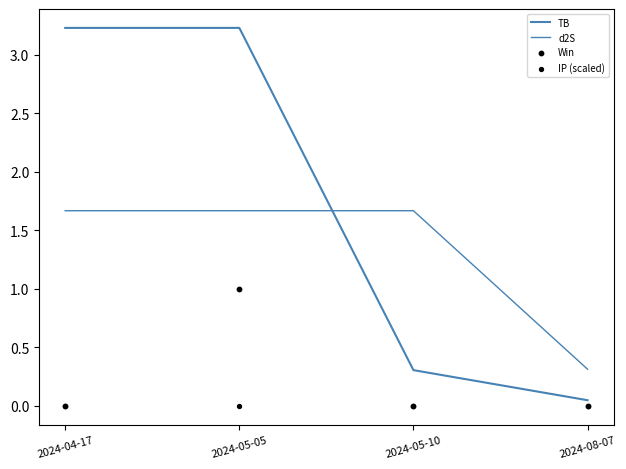

What are all the series names shown in the legend?

TB, d2S, Win, IP (scaled)